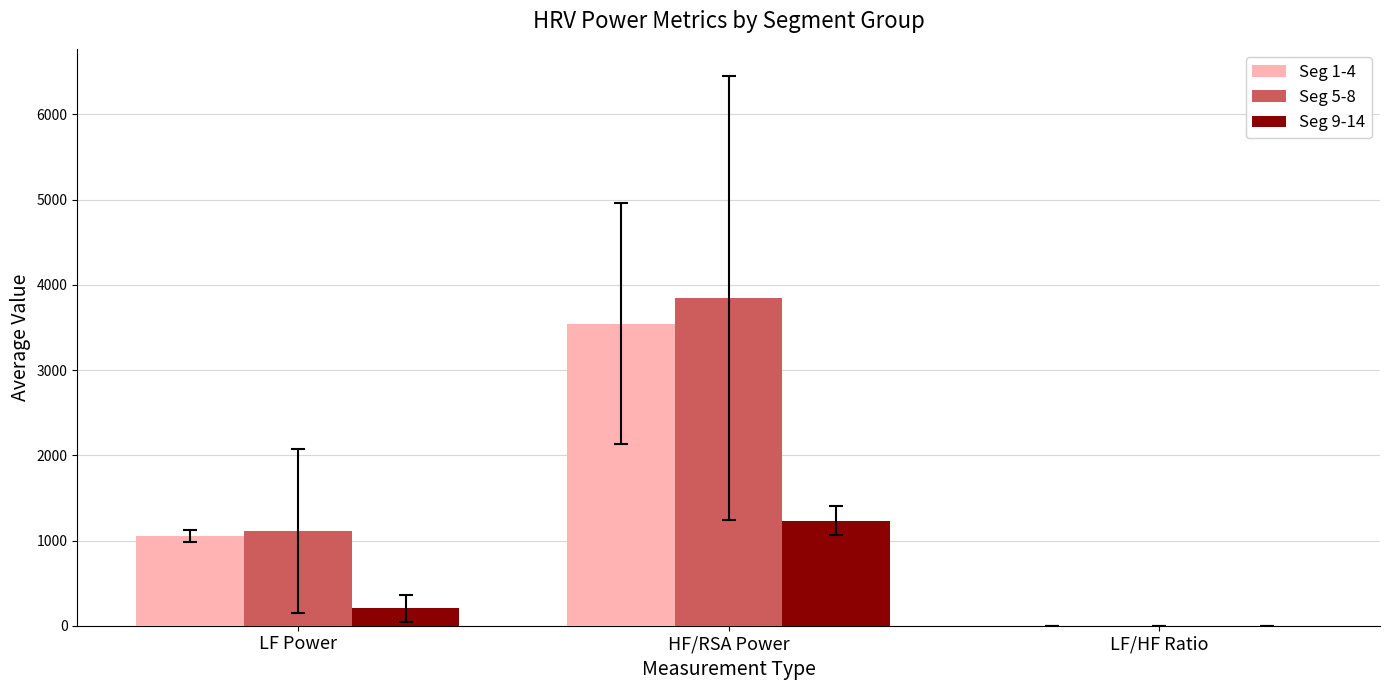

Where is Seg 9-14 nearest to the value 616?

LF Power